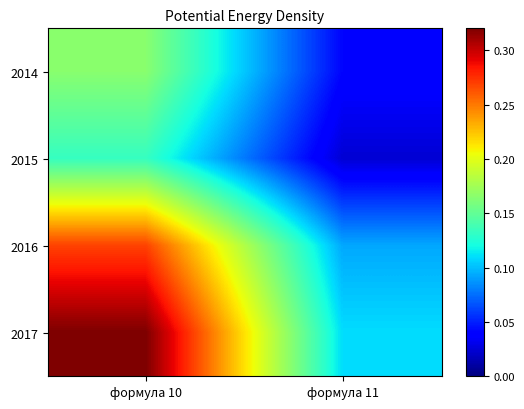

Which series has the largest total across all categories?

2017